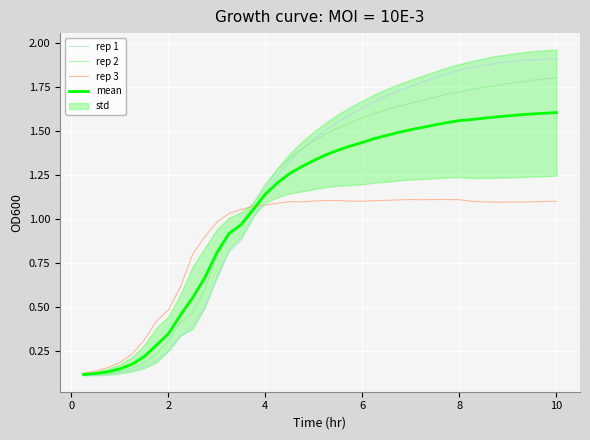

What is the average value of the rep 3 series?

0.9